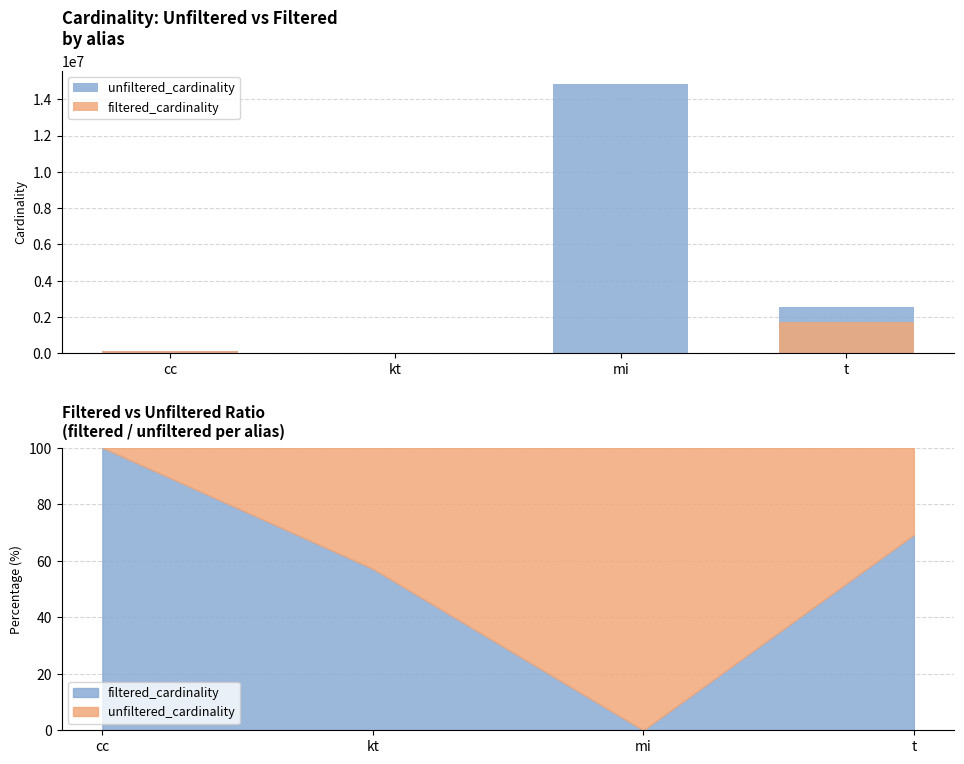

Reading left to right, what are all the values shown in this chart?

unfiltered_cardinality: 135086	7	14835720	2528312
filtered_cardinality: 135086	4	1783	1749032